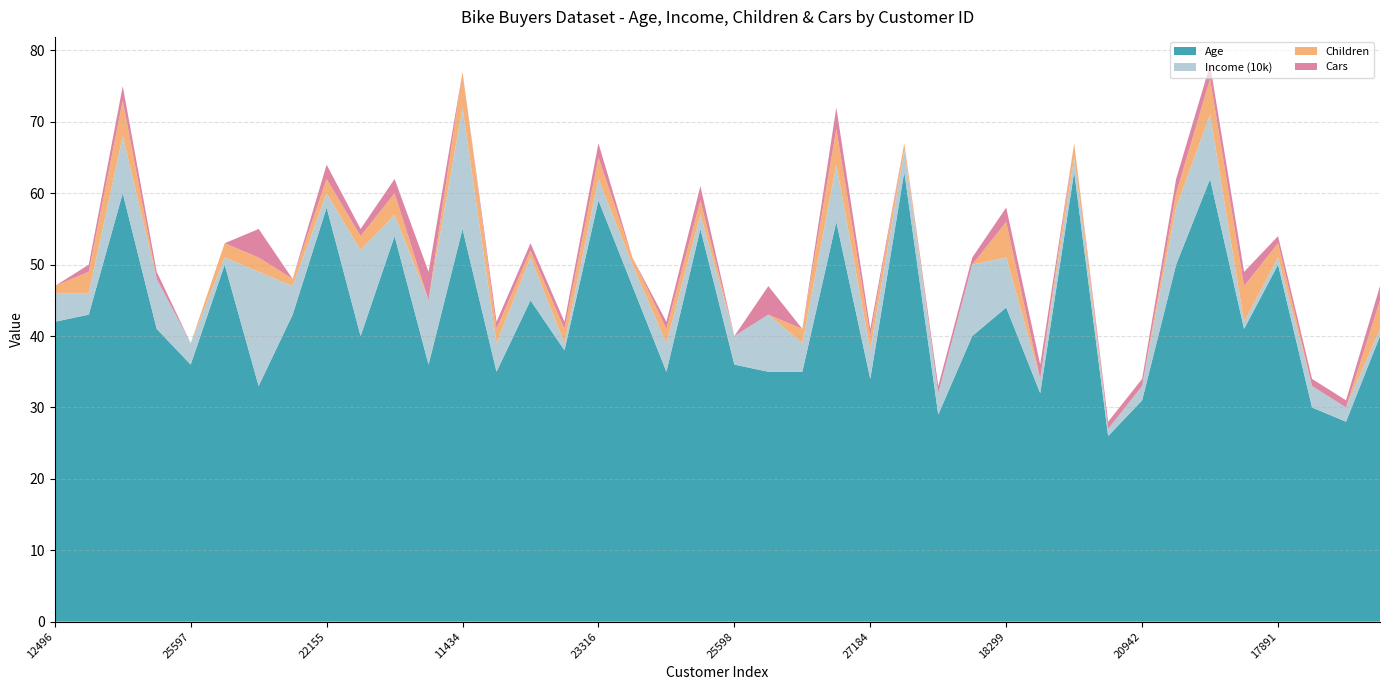

Reading left to right, transcribe all the data shown in this chart.

Age: 42	43	60	41	36	50	33	43	58	40	54	36	55	35	45	38	59	47	35	55	36	35	35	56	34	63	29	40	44	32	63	26	31	50	62	41	50	30	28	40
Income (10k): 4	3	8	7	3	1	16	4	2	12	3	9	17	4	6	1	3	3	4	2	4	8	4	8	4	3	3	10	7	2	2	1	2	8	9	1	1	3	2	1
Children: 1	3	5	0	0	2	2	1	2	2	3	0	5	2	1	2	3	1	2	2	0	0	2	5	2	1	0	0	5	0	2	0	0	2	5	5	2	0	0	4
Cars: 0	1	2	1	0	0	4	0	2	1	2	4	0	1	1	1	2	0	1	2	0	4	0	3	1	0	1	1	2	2	0	1	1	2	2	2	1	1	1	2